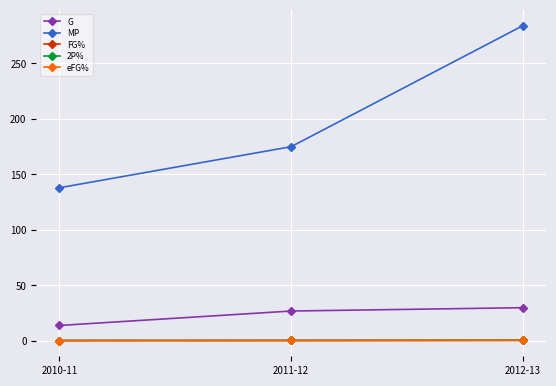

What is the value of the 2P% point at the 3rd from the left?

0.6